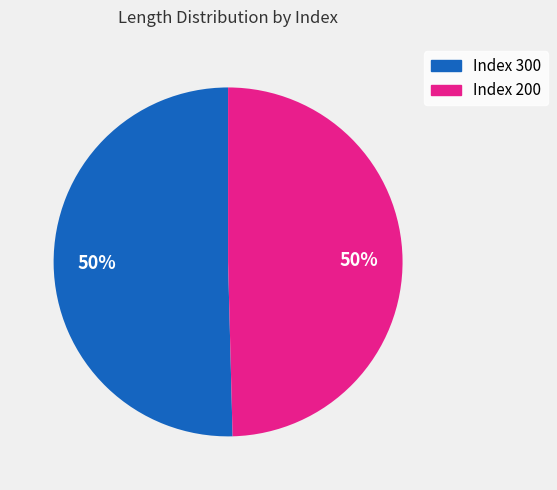

What percentage is the Index 300 slice, to the nearest percent?

50%